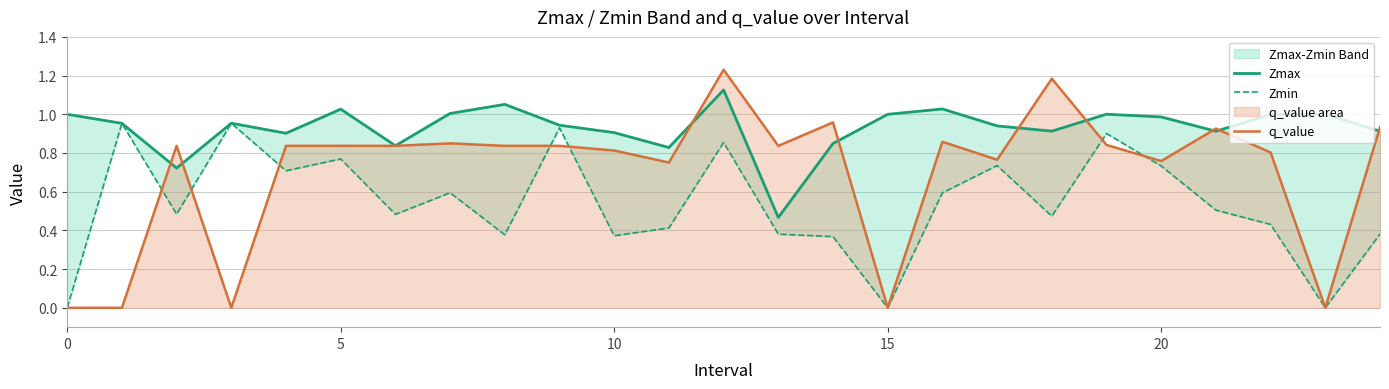

True or false: Zmin has a value of 0.7 at 20.

True